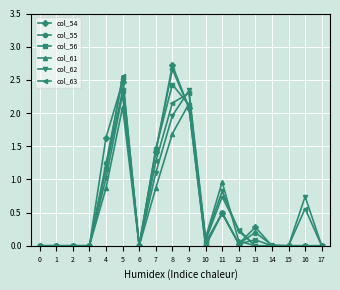

What is the maximum value for col_56?

2.4